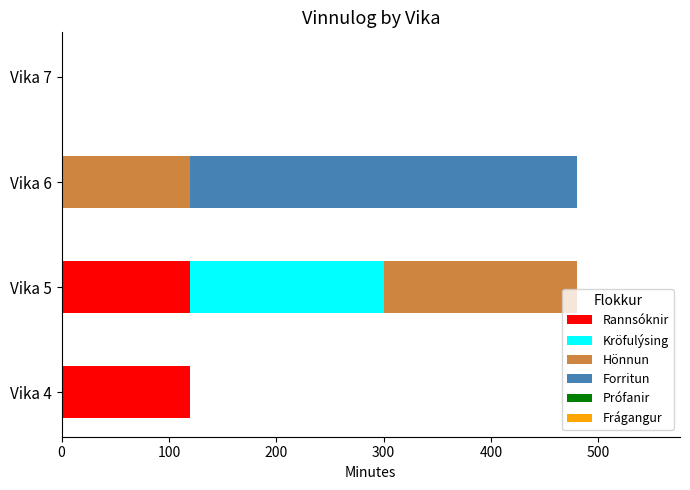

What is the sum of all Rannsóknir values?

240